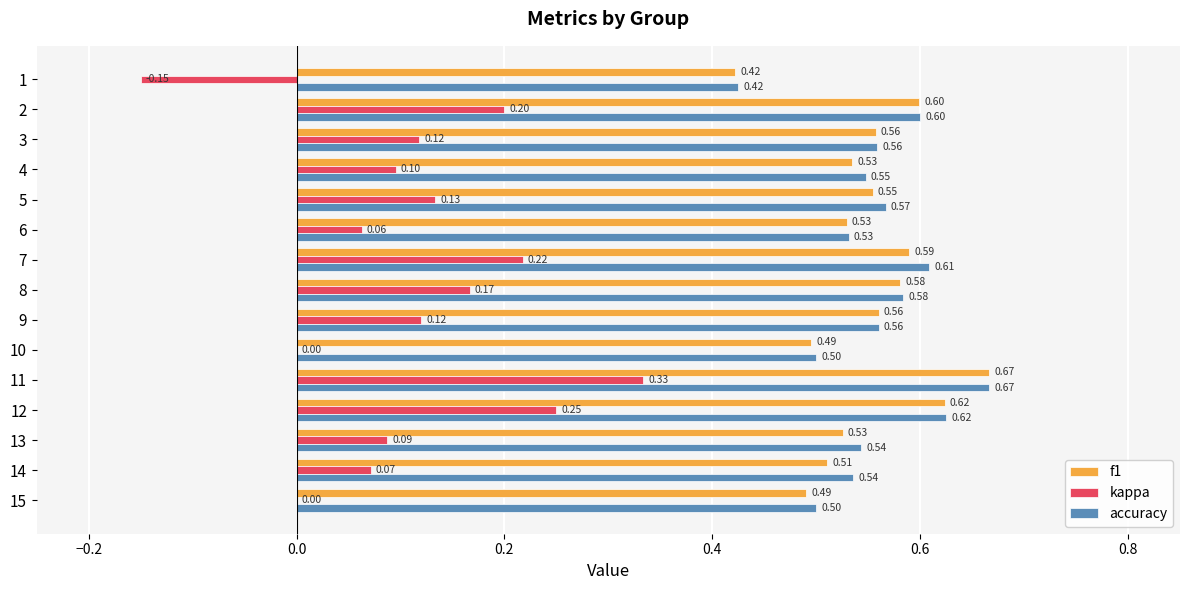

How many distinct data groups are displayed?

3